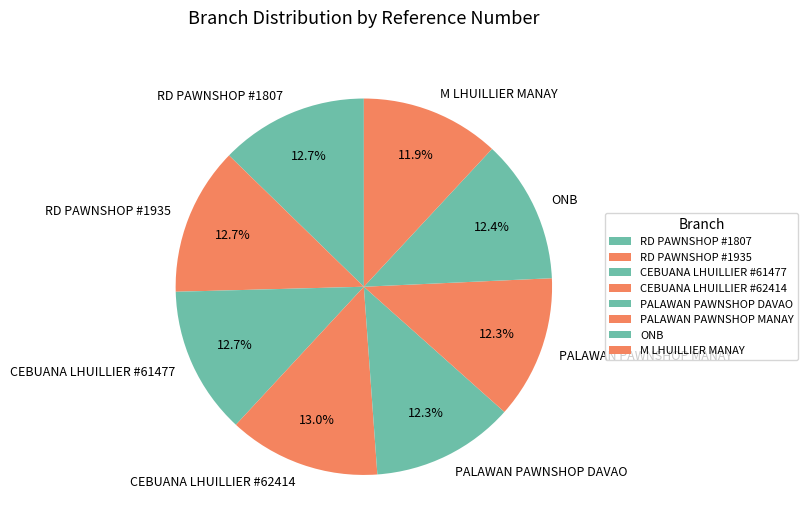

Is PALAWAN PAWNSHOP MANAY the majority of the pie?

No